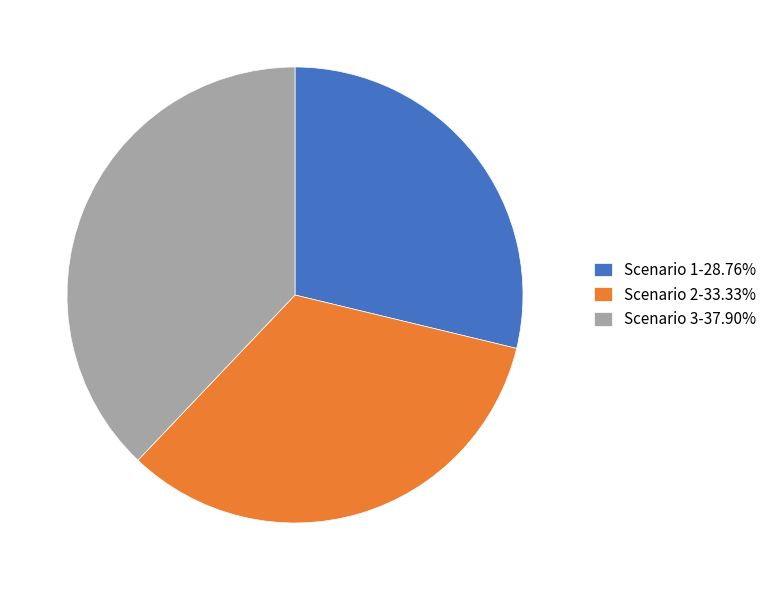

Does any single category account for the majority?

No